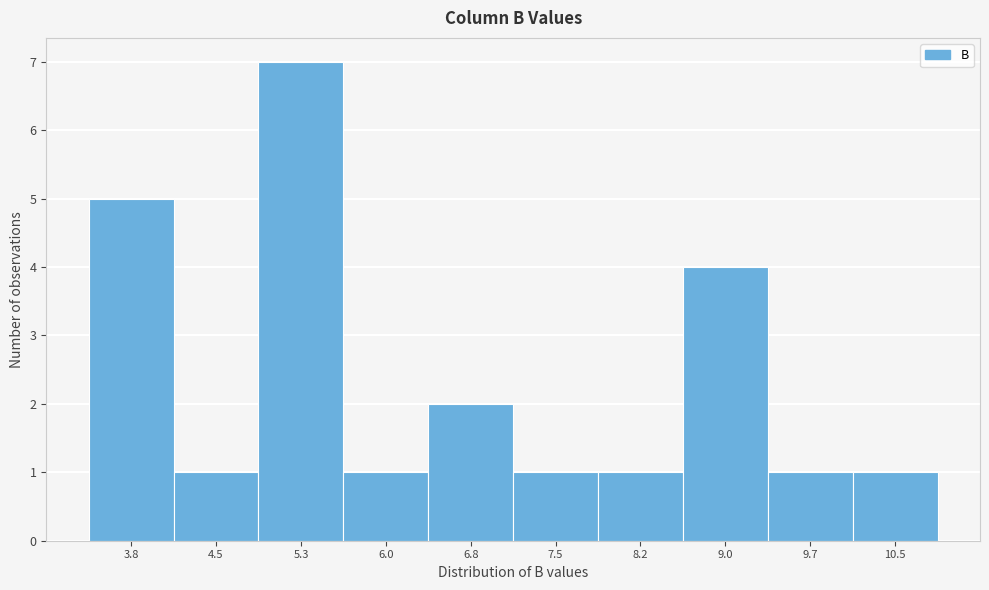

Reading left to right, transcribe all the data shown in this chart.

3.8=5	4.5=1	5.3=7	6.0=1	6.8=2	7.5=1	8.2=1	9.0=4	9.7=1	10.5=1